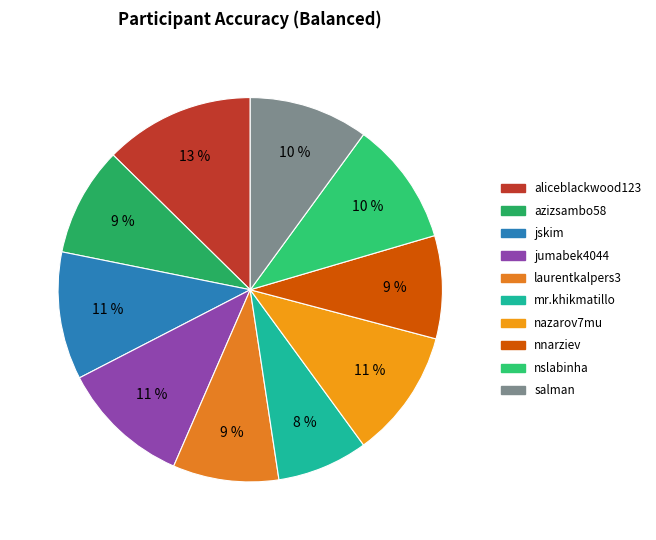

What is the largest slice in the pie chart?

aliceblackwood123